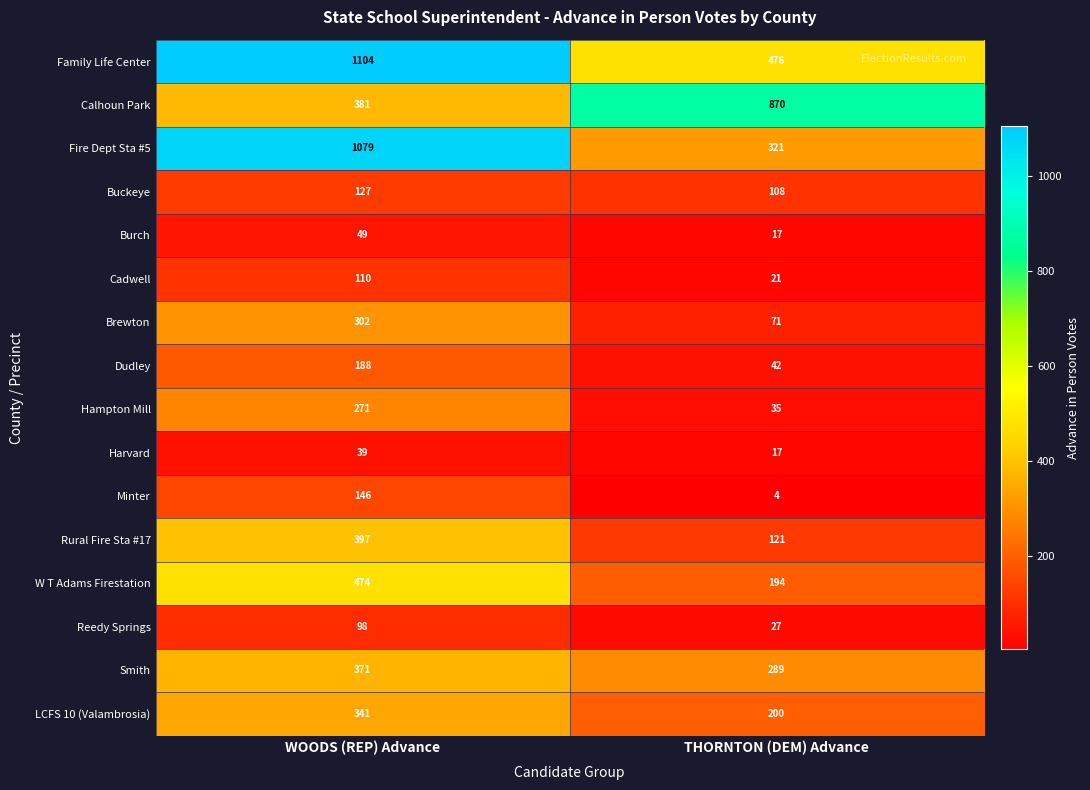

Is it true that Dudley equals 330 at WOODS (REP) Advance?

False